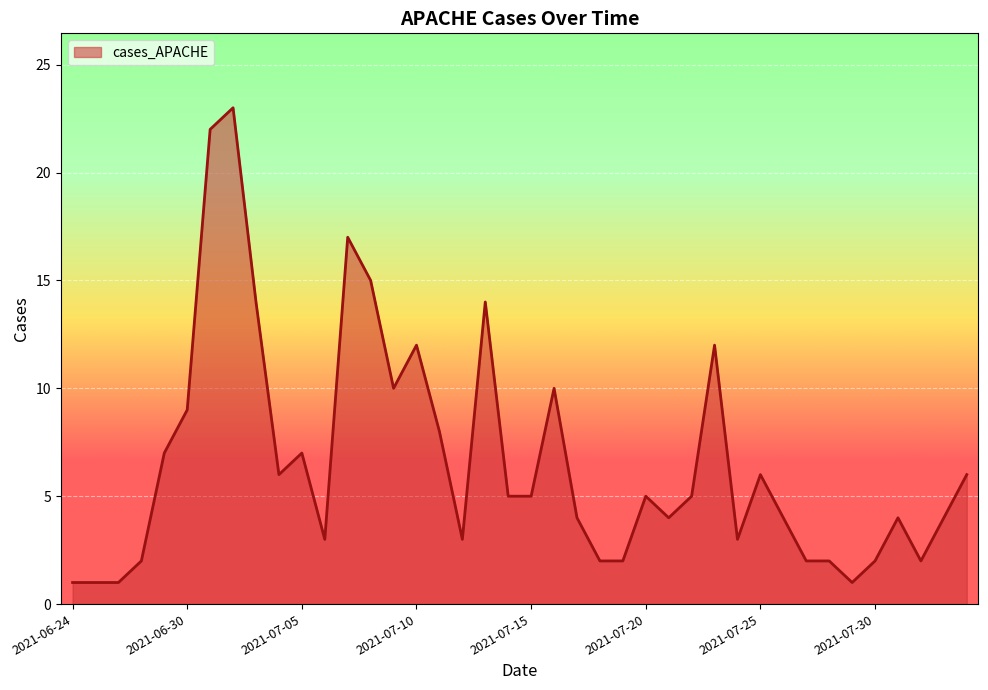

How many lines are shown in the chart?

1